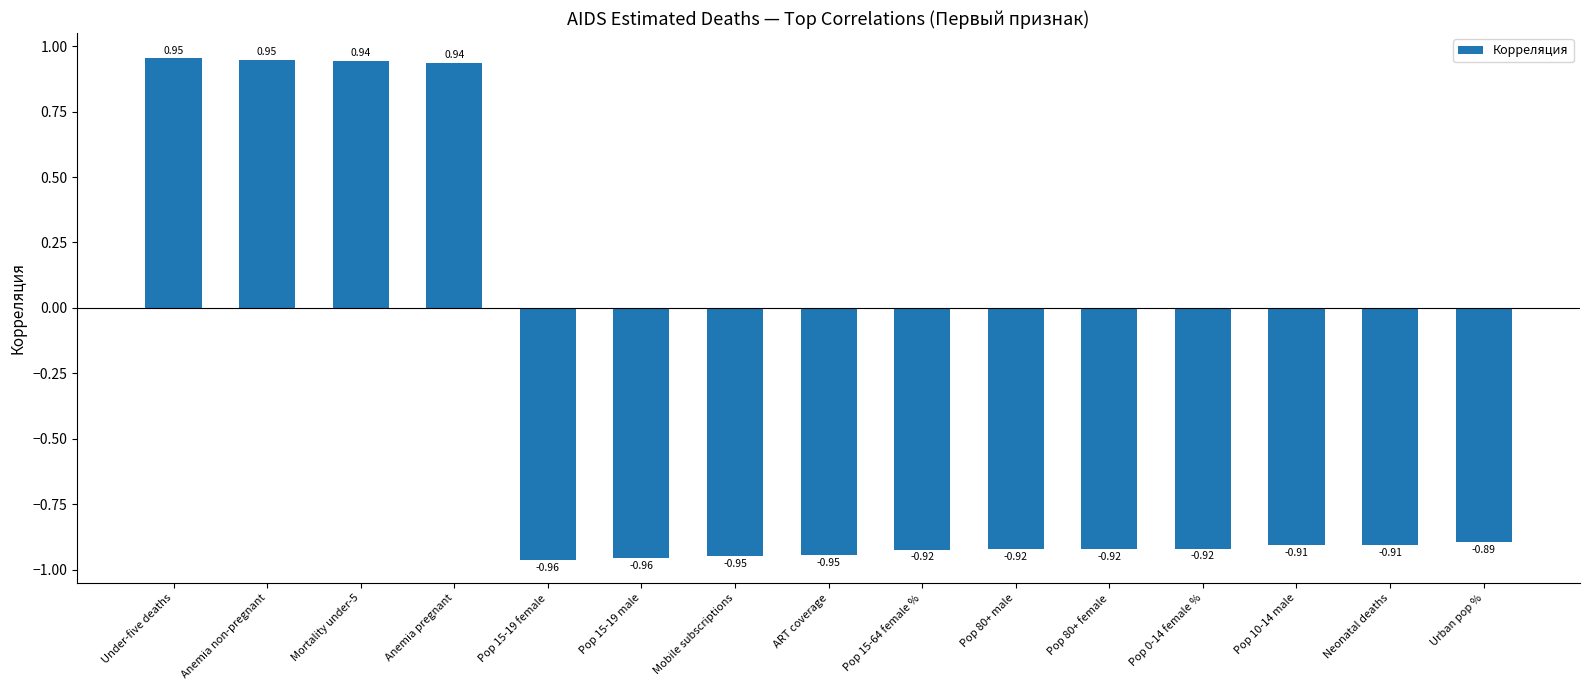

What is the change in value from Under-five deaths to Mobile subscriptions?

-1.9